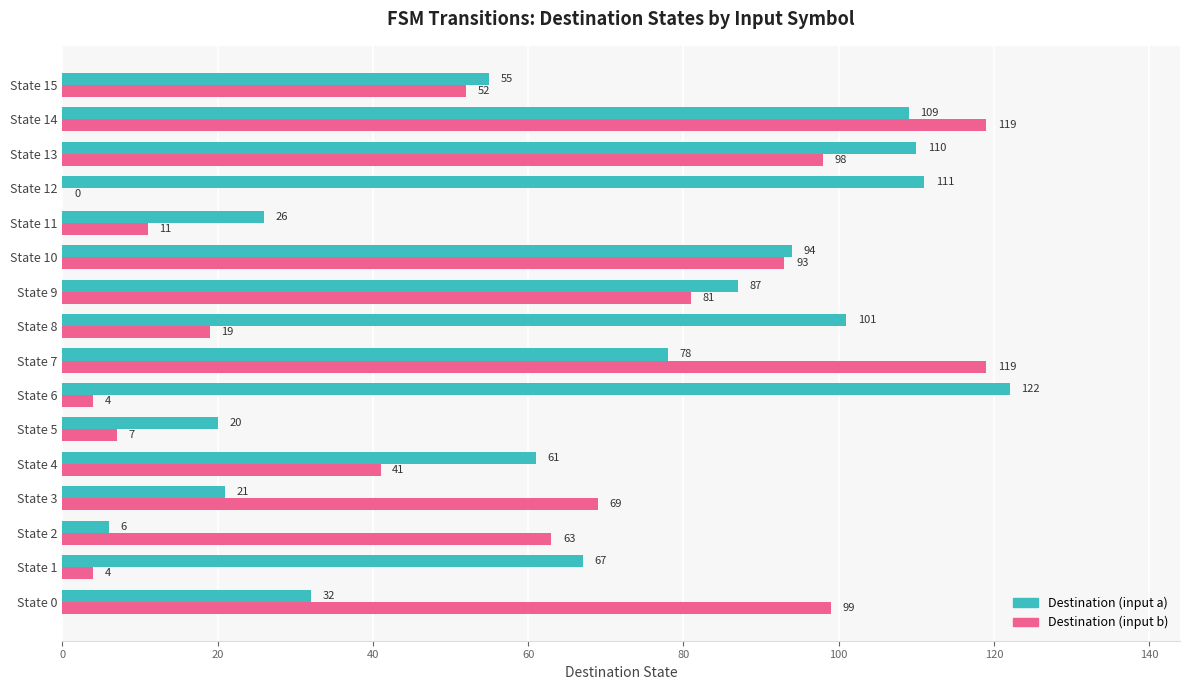

How many values in Destination (input b) are above zero?

15